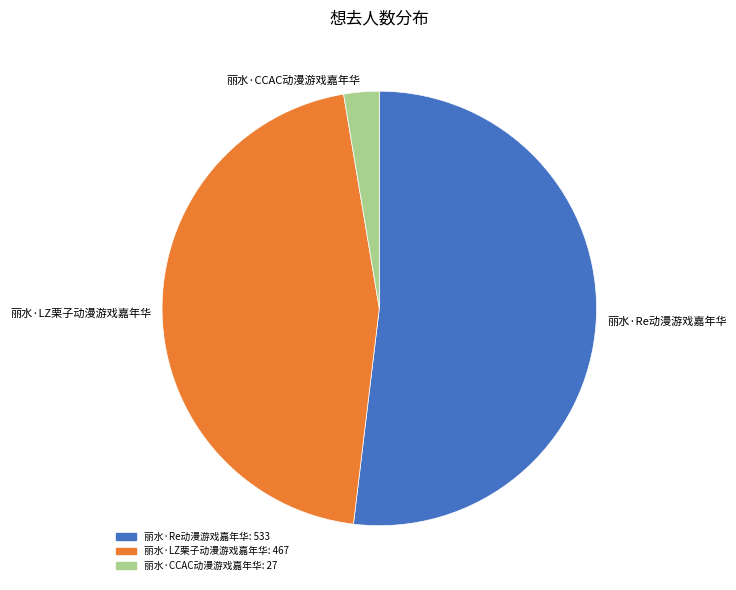

What is the largest slice in the pie chart?

丽水·Re动漫游戏嘉年华